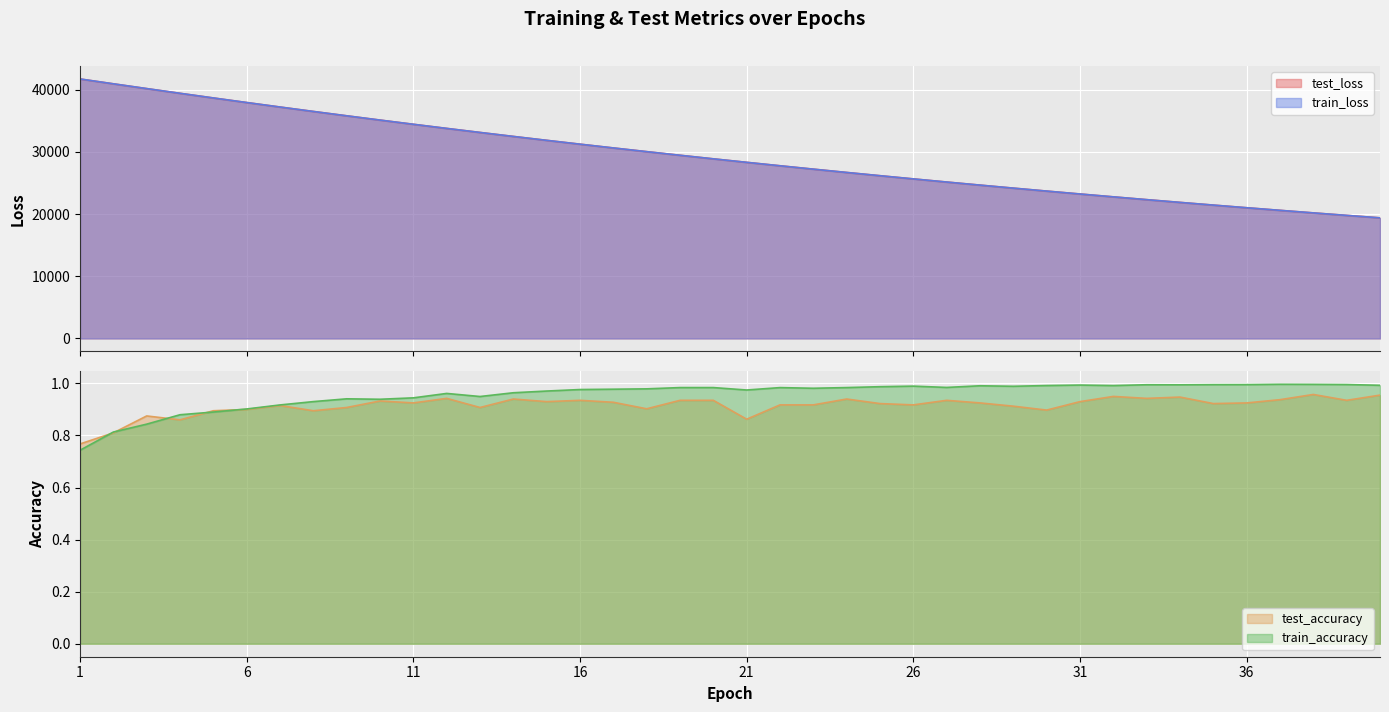

Which series changed the most between 10 and 16?

test_loss